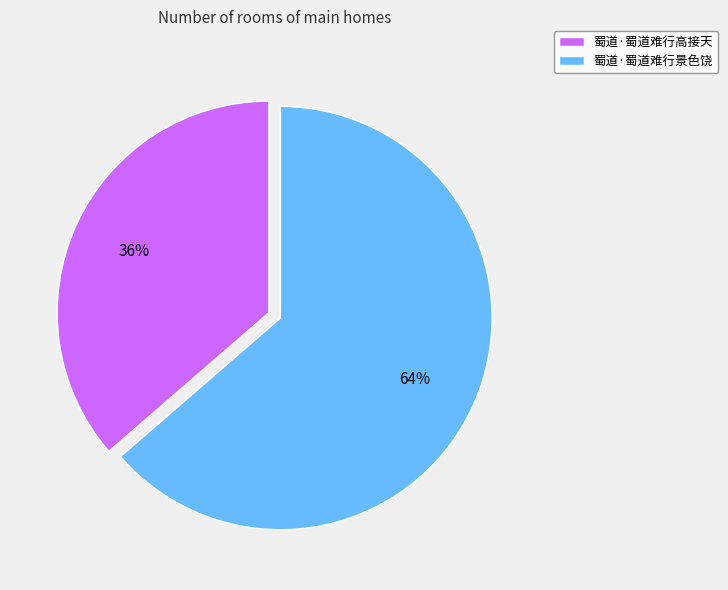

True or false: 蜀道·蜀道难行高接天 accounts for 25% of the total.

False